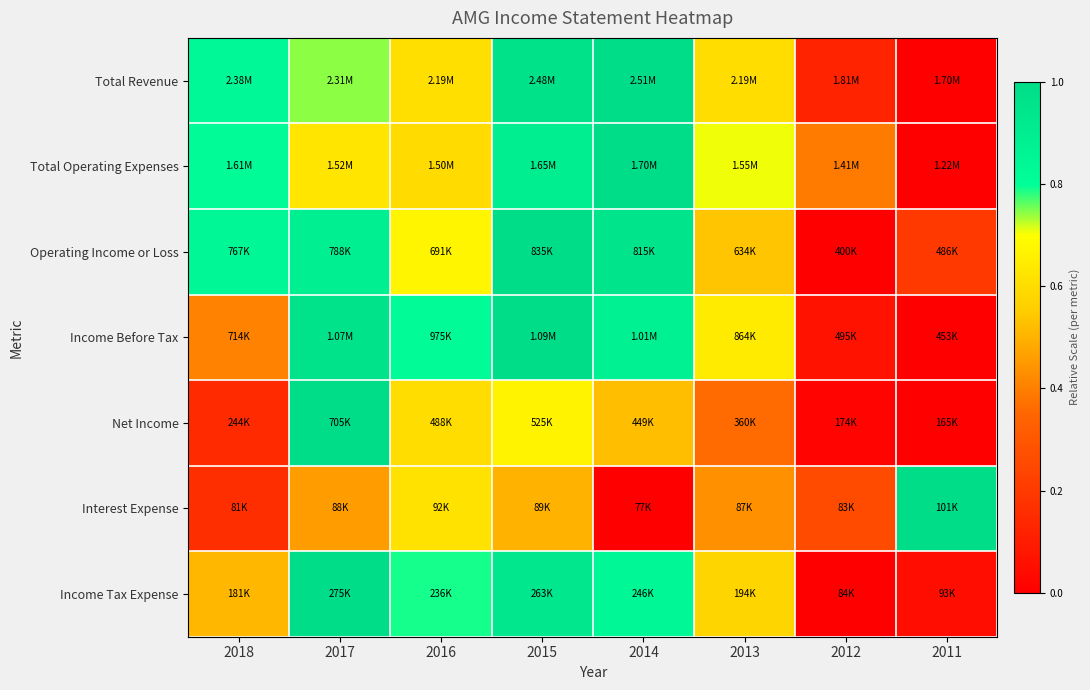

Which has a higher value, 2013 or 2014?

2014